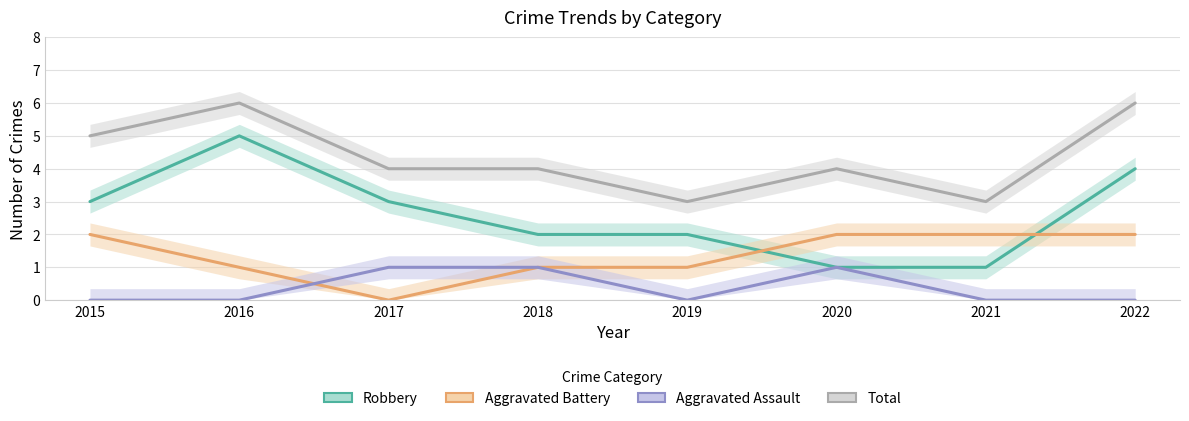

True or false: Robbery has more than 1 points higher than both neighbors.

False